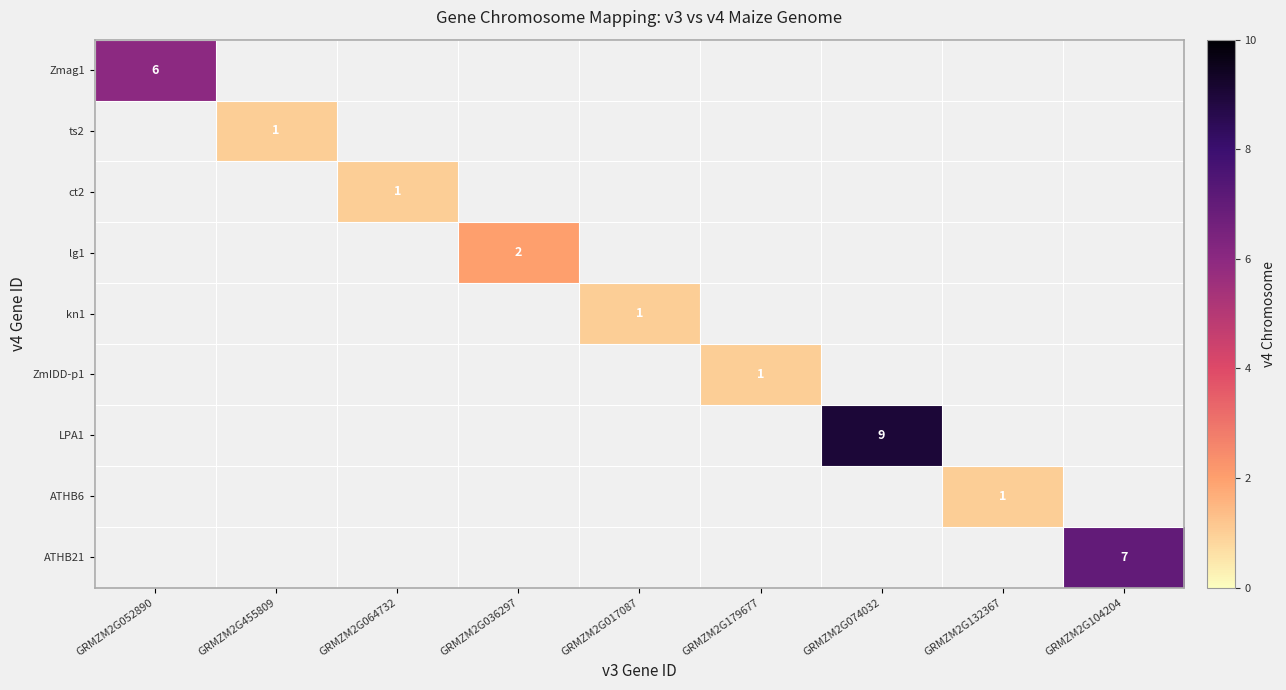

Which series has the largest range (max minus min)?

Zmag1